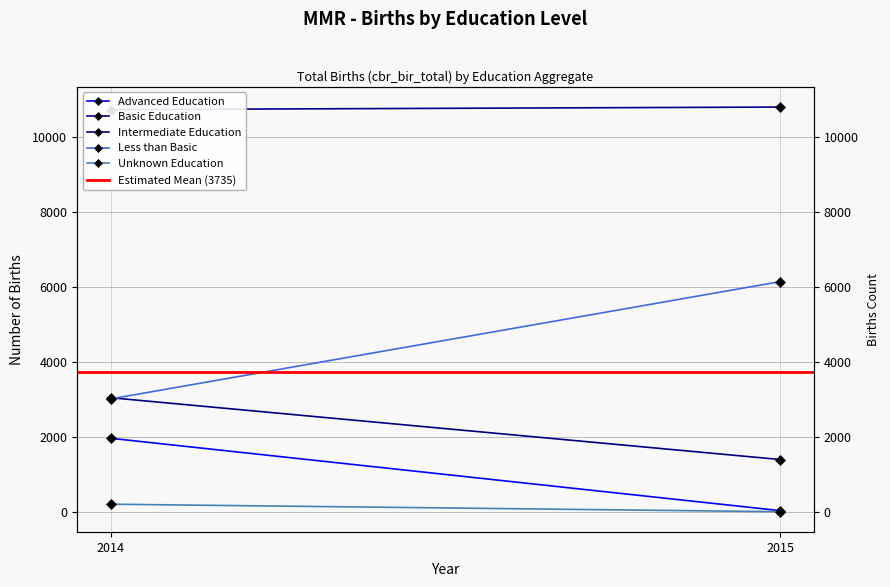

Is it true that Basic Education equals 10796.1 at 2015?

True